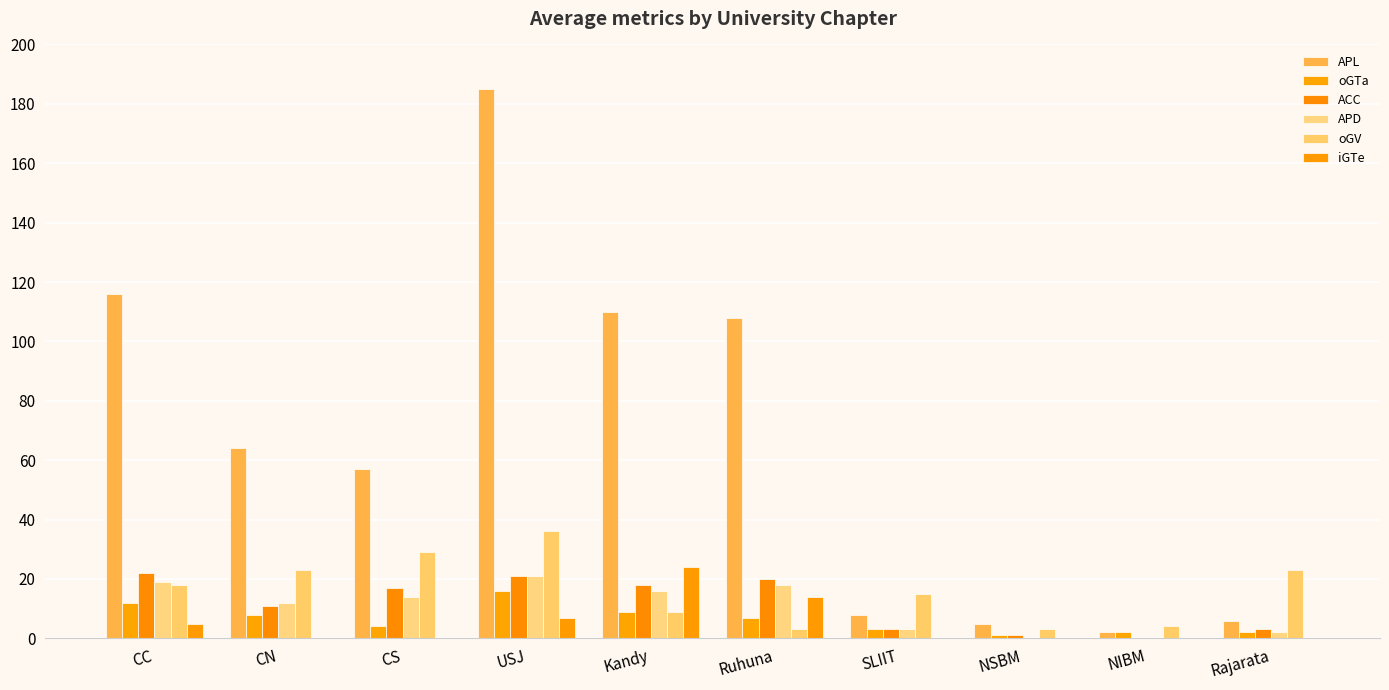

At which category is the sum across all series the highest?

USJ